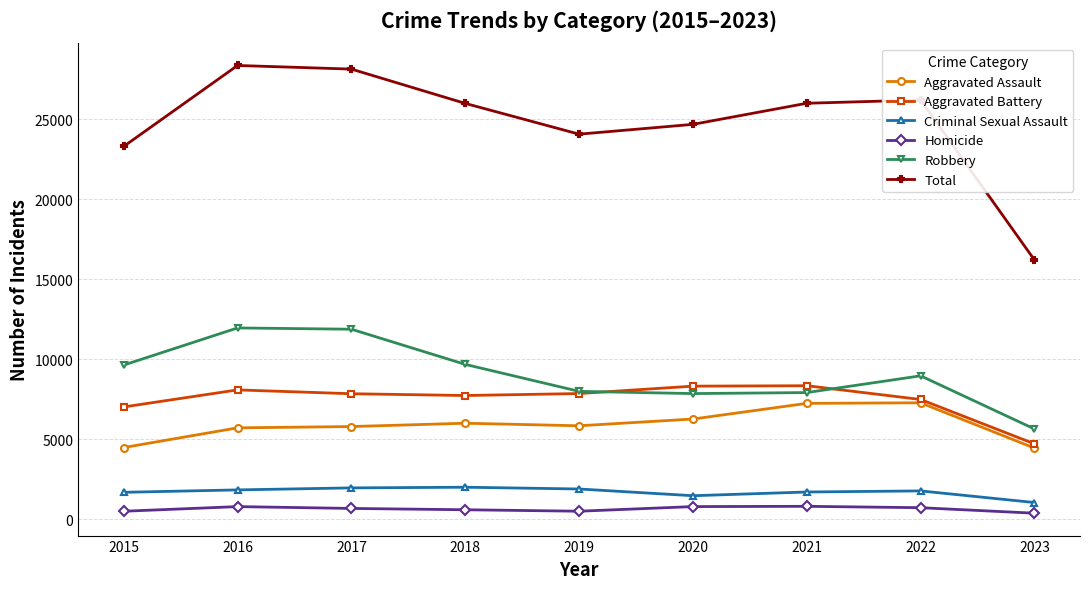

At 2015, list the series in order from largest to smallest.

Total, Robbery, Aggravated Battery, Aggravated Assault, Criminal Sexual Assault, Homicide